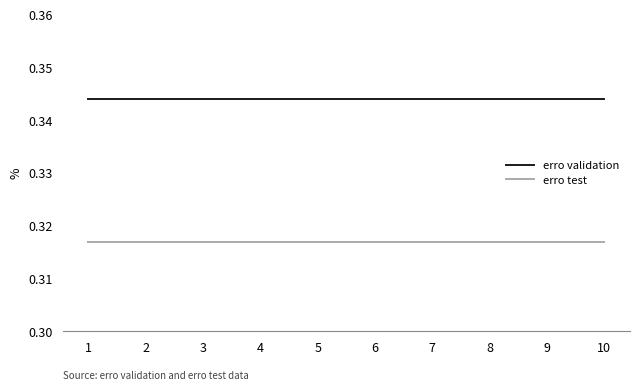

True or false: erro validation and erro test cross at least once.

False